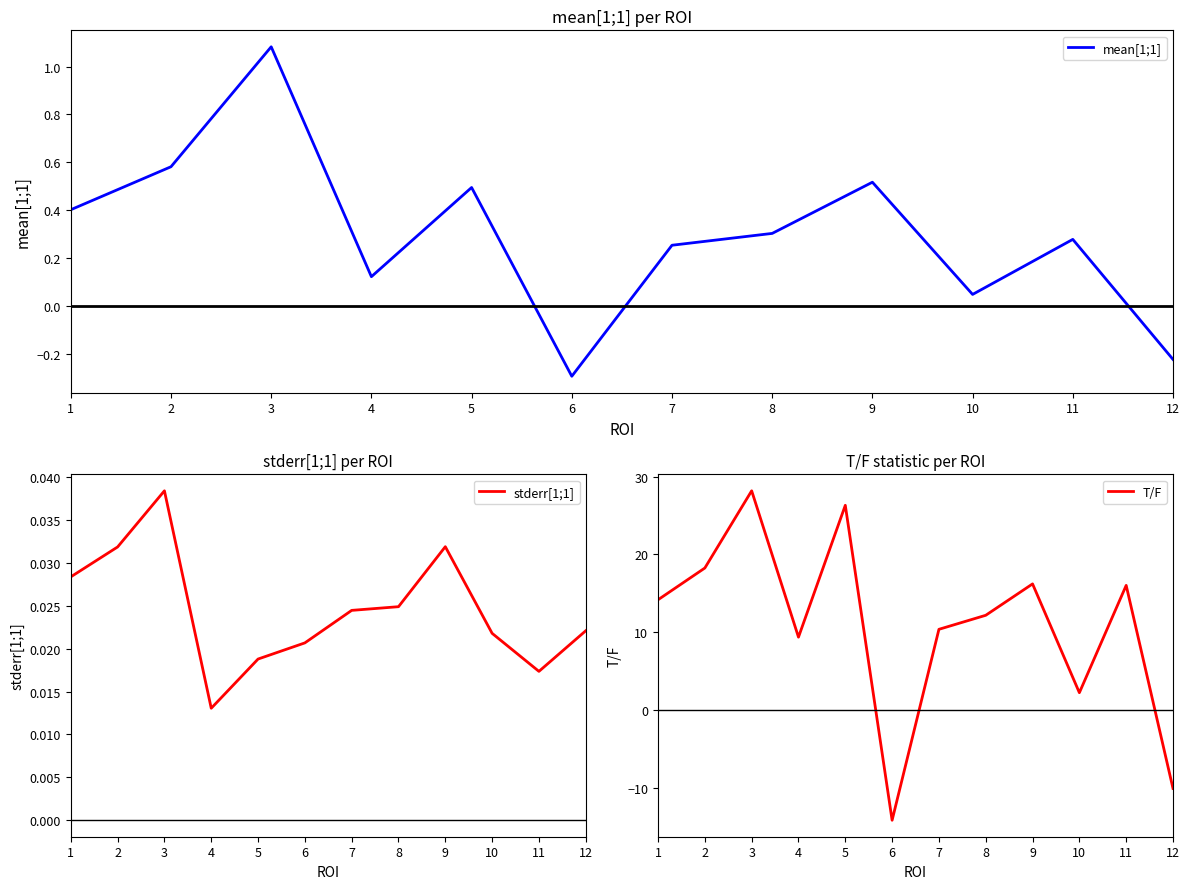

At 5, list the series in order from smallest to largest.

stderr[1;1], mean[1;1], T/F